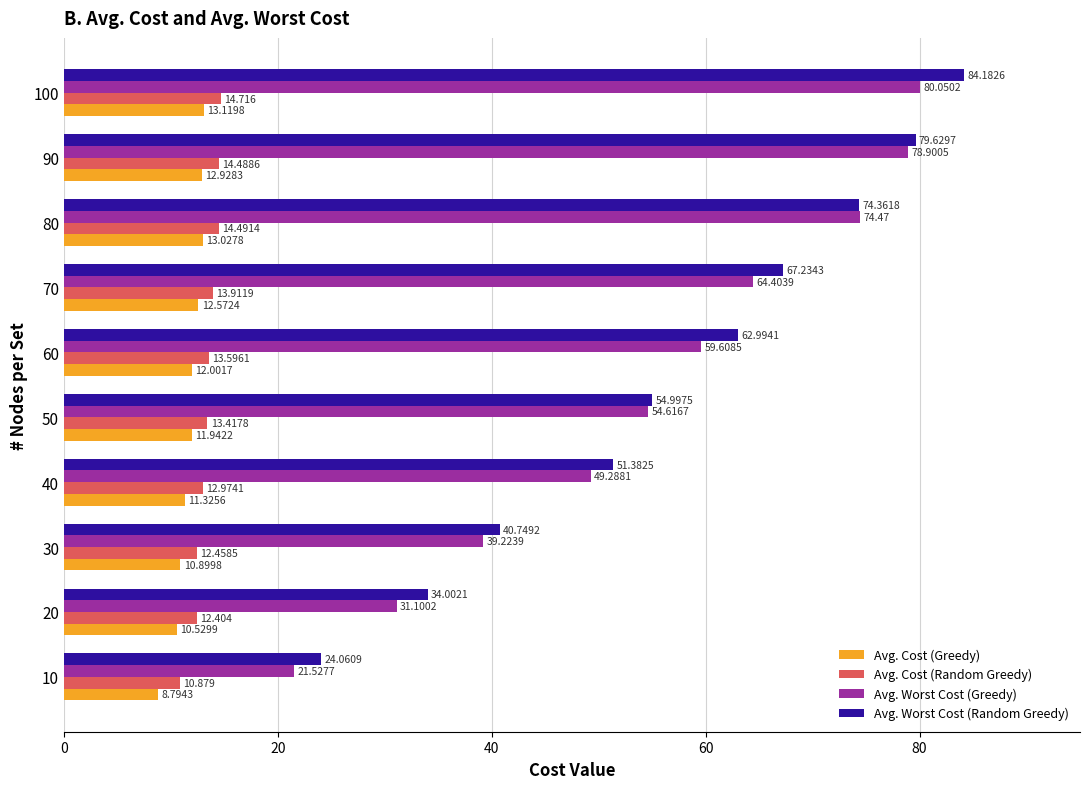

How many data points in Avg. Worst Cost (Random Greedy) are above 62?

5